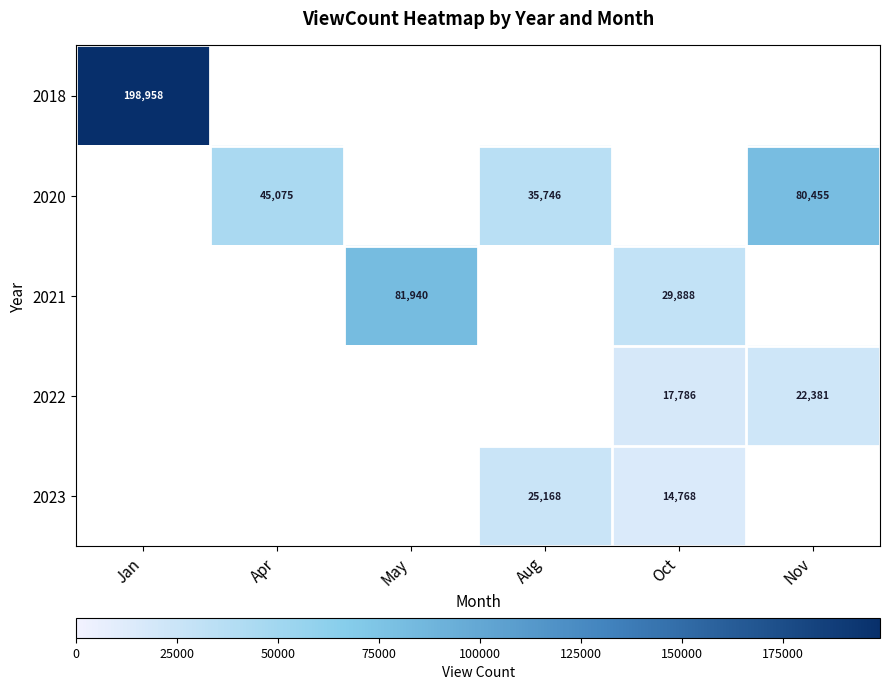

The value of 2020 at Apr is 45075. True or false?

True